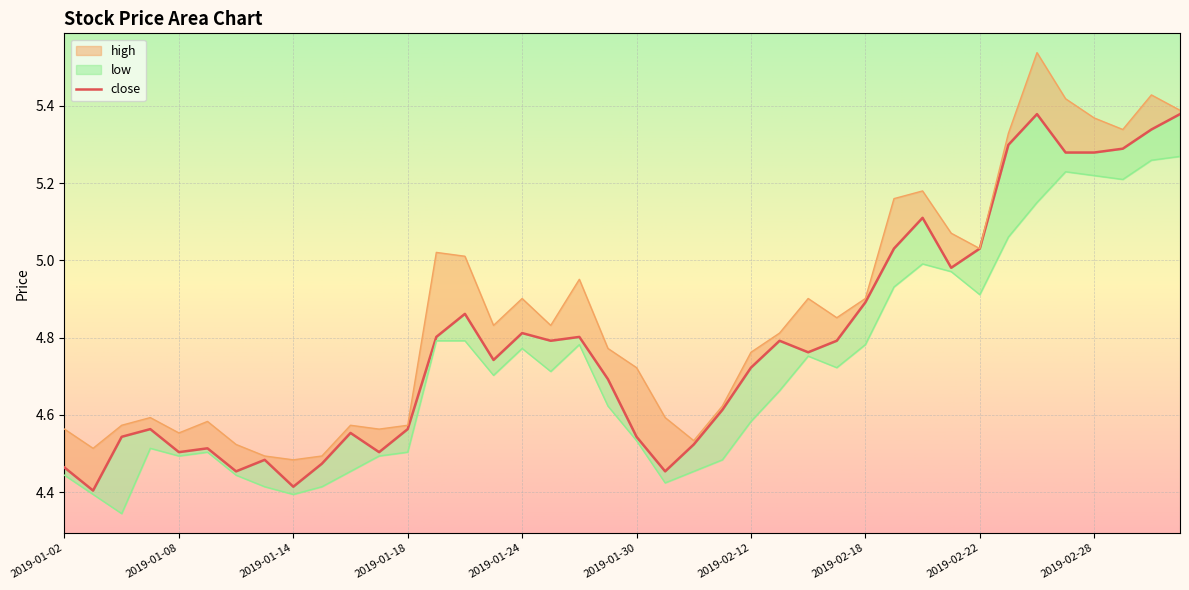

True or false: high and close cross at least once.

False